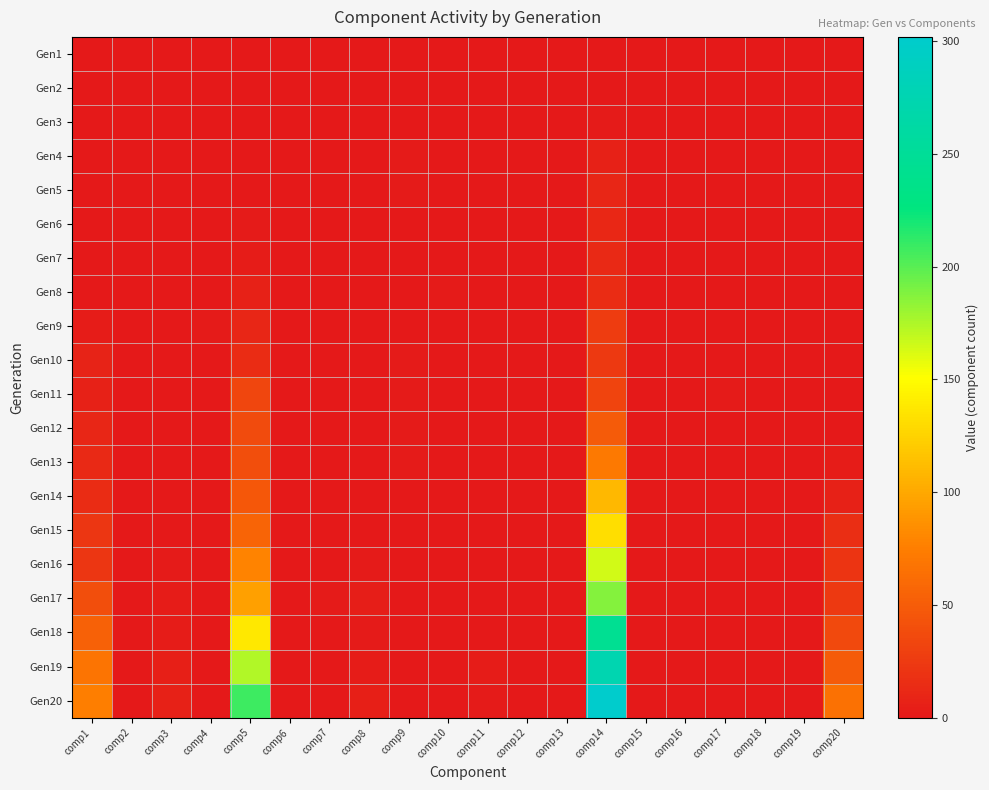

Reading left to right, what are all the values shown in this chart?

Gen1: comp1=0	comp2=0	comp3=0	comp4=0	comp5=0	comp6=0	comp7=0	comp8=0	comp9=0	comp10=0	comp11=0	comp12=0	comp13=0	comp14=0	comp15=0	comp16=0	comp17=0	comp18=0	comp19=0	comp20=0
Gen2: comp1=0	comp2=0	comp3=0	comp4=1	comp5=0	comp6=0	comp7=0	comp8=1	comp9=1	comp10=0	comp11=0	comp12=0	comp13=0	comp14=1	comp15=0	comp16=0	comp17=0	comp18=0	comp19=0	comp20=0
Gen3: comp1=0	comp2=0	comp3=0	comp4=0	comp5=1	comp6=0	comp7=0	comp8=1	comp9=1	comp10=0	comp11=0	comp12=0	comp13=0	comp14=2	comp15=0	comp16=0	comp17=0	comp18=0	comp19=0	comp20=0
Gen4: comp1=0	comp2=0	comp3=0	comp4=0	comp5=1	comp6=0	comp7=0	comp8=0	comp9=2	comp10=0	comp11=0	comp12=0	comp13=0	comp14=7	comp15=0	comp16=0	comp17=0	comp18=0	comp19=0	comp20=0
Gen5: comp1=1	comp2=0	comp3=0	comp4=0	comp5=1	comp6=1	comp7=0	comp8=0	comp9=2	comp10=0	comp11=0	comp12=0	comp13=0	comp14=10	comp15=0	comp16=0	comp17=0	comp18=0	comp19=0	comp20=0
Gen6: comp1=0	comp2=0	comp3=0	comp4=1	comp5=2	comp6=0	comp7=0	comp8=0	comp9=1	comp10=0	comp11=0	comp12=0	comp13=0	comp14=11	comp15=0	comp16=0	comp17=0	comp18=0	comp19=0	comp20=0
Gen7: comp1=0	comp2=0	comp3=0	comp4=0	comp5=3	comp6=0	comp7=0	comp8=0	comp9=0	comp10=1	comp11=0	comp12=0	comp13=0	comp14=12	comp15=0	comp16=0	comp17=0	comp18=0	comp19=0	comp20=0
Gen8: comp1=1	comp2=0	comp3=0	comp4=0	comp5=6	comp6=0	comp7=0	comp8=0	comp9=0	comp10=2	comp11=0	comp12=0	comp13=1	comp14=15	comp15=0	comp16=0	comp17=0	comp18=0	comp19=0	comp20=0
Gen9: comp1=3	comp2=0	comp3=0	comp4=2	comp5=10	comp6=0	comp7=0	comp8=0	comp9=1	comp10=0	comp11=0	comp12=0	comp13=0	comp14=26	comp15=0	comp16=0	comp17=0	comp18=0	comp19=0	comp20=0
Gen10: comp1=8	comp2=0	comp3=0	comp4=0	comp5=15	comp6=0	comp7=0	comp8=0	comp9=2	comp10=0	comp11=0	comp12=0	comp13=0	comp14=24	comp15=0	comp16=0	comp17=1	comp18=1	comp19=0	comp20=1
Gen11: comp1=7	comp2=0	comp3=0	comp4=0	comp5=34	comp6=0	comp7=0	comp8=0	comp9=2	comp10=0	comp11=0	comp12=0	comp13=0	comp14=32	comp15=0	comp16=0	comp17=2	comp18=0	comp19=0	comp20=1
Gen12: comp1=10	comp2=0	comp3=0	comp4=0	comp5=37	comp6=0	comp7=0	comp8=0	comp9=2	comp10=0	comp11=0	comp12=0	comp13=0	comp14=49	comp15=0	comp16=0	comp17=1	comp18=0	comp19=0	comp20=1
Gen13: comp1=12	comp2=0	comp3=0	comp4=0	comp5=40	comp6=0	comp7=0	comp8=0	comp9=2	comp10=0	comp11=0	comp12=0	comp13=0	comp14=71	comp15=0	comp16=0	comp17=0	comp18=0	comp19=0	comp20=3
Gen14: comp1=15	comp2=0	comp3=0	comp4=0	comp5=47	comp6=0	comp7=0	comp8=1	comp9=1	comp10=0	comp11=0	comp12=0	comp13=0	comp14=109	comp15=0	comp16=0	comp17=0	comp18=0	comp19=0	comp20=6
Gen15: comp1=22	comp2=0	comp3=1	comp4=0	comp5=56	comp6=0	comp7=0	comp8=1	comp9=0	comp10=0	comp11=0	comp12=0	comp13=0	comp14=131	comp15=0	comp16=0	comp17=0	comp18=0	comp19=0	comp20=16
Gen16: comp1=22	comp2=1	comp3=2	comp4=0	comp5=78	comp6=0	comp7=1	comp8=2	comp9=0	comp10=0	comp11=0	comp12=0	comp13=0	comp14=164	comp15=0	comp16=0	comp17=0	comp18=0	comp19=0	comp20=21
Gen17: comp1=40	comp2=1	comp3=3	comp4=0	comp5=95	comp6=0	comp7=2	comp8=4	comp9=0	comp10=0	comp11=0	comp12=0	comp13=0	comp14=187	comp15=0	comp16=0	comp17=0	comp18=0	comp19=0	comp20=24
Gen18: comp1=54	comp2=0	comp3=3	comp4=0	comp5=137	comp6=0	comp7=1	comp8=2	comp9=0	comp10=0	comp11=1	comp12=0	comp13=0	comp14=245	comp15=0	comp16=0	comp17=0	comp18=0	comp19=0	comp20=36
Gen19: comp1=68	comp2=0	comp3=5	comp4=0	comp5=174	comp6=0	comp7=0	comp8=3	comp9=0	comp10=0	comp11=3	comp12=0	comp13=0	comp14=274	comp15=0	comp16=0	comp17=0	comp18=0	comp19=0	comp20=49
Gen20: comp1=75	comp2=0	comp3=6	comp4=0	comp5=208	comp6=0	comp7=0	comp8=5	comp9=0	comp10=0	comp11=2	comp12=0	comp13=0	comp14=302	comp15=0	comp16=1	comp17=1	comp18=0	comp19=0	comp20=66